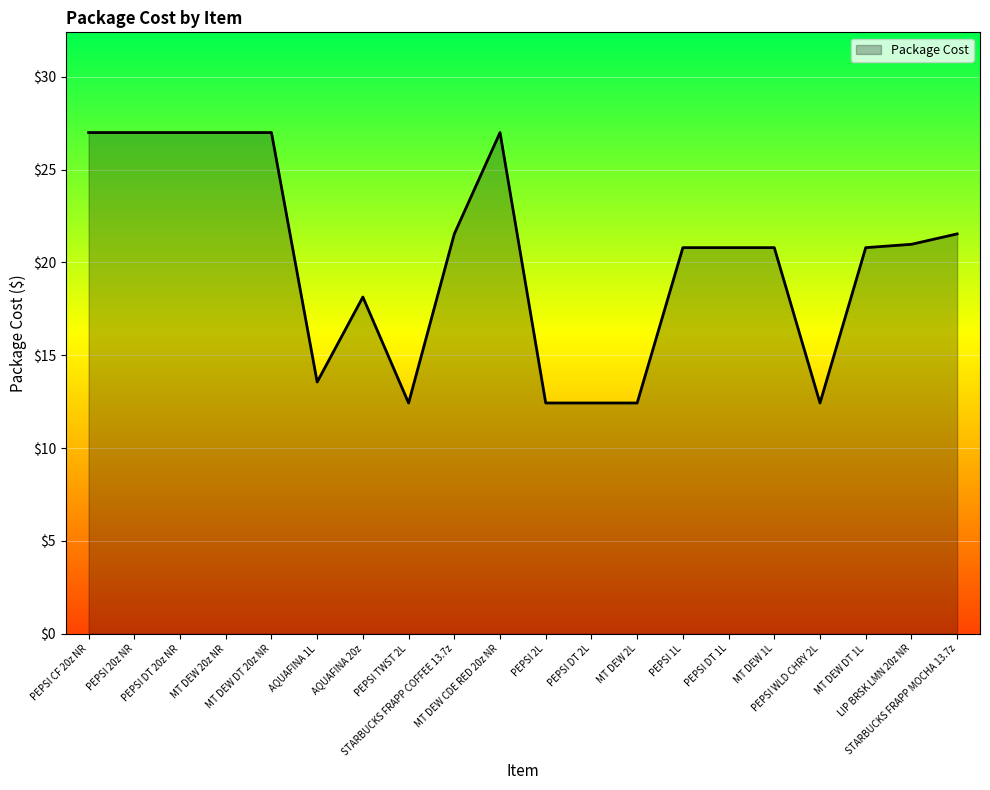

What is the sum of the values at STARBUCKS FRAPP MOCHA 13.7z and MT DEW 20z NR?

48.5